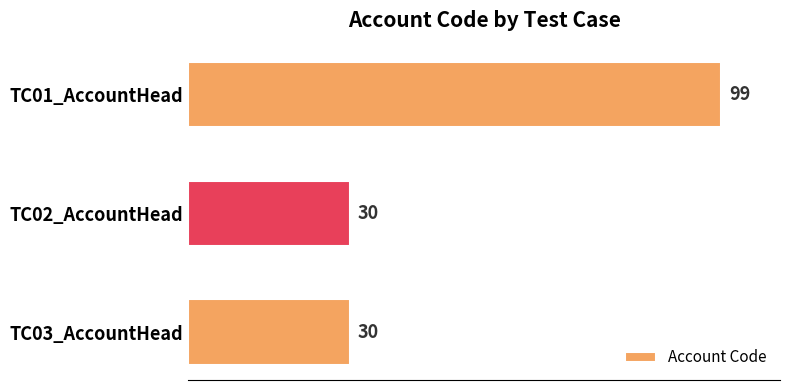

What is the ratio of the value at TC03_AccountHead to the value at TC01_AccountHead?

0.3